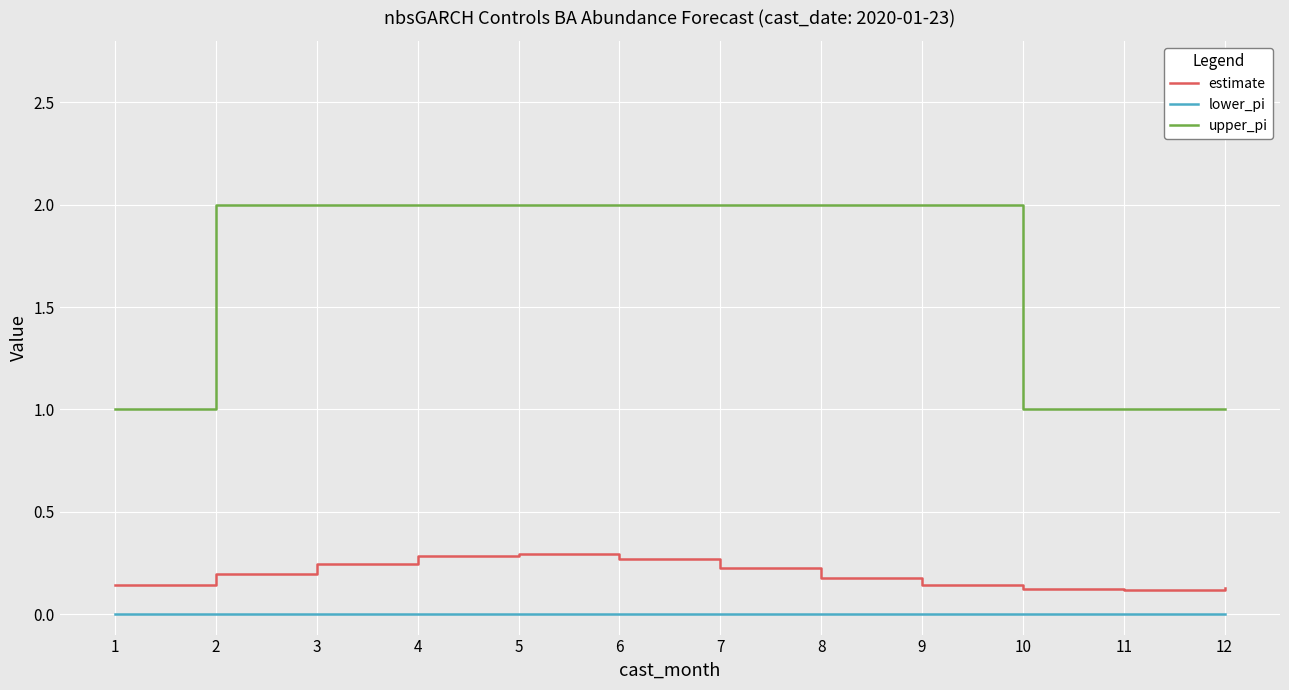

Is it true that estimate equals 0.3 at 2?

False